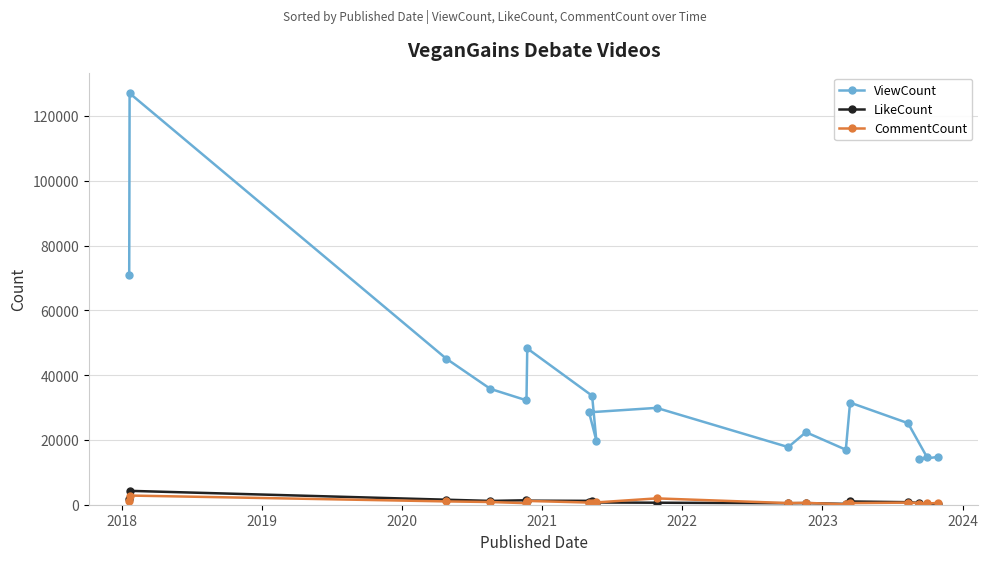

Which series has the largest total across all categories?

ViewCount